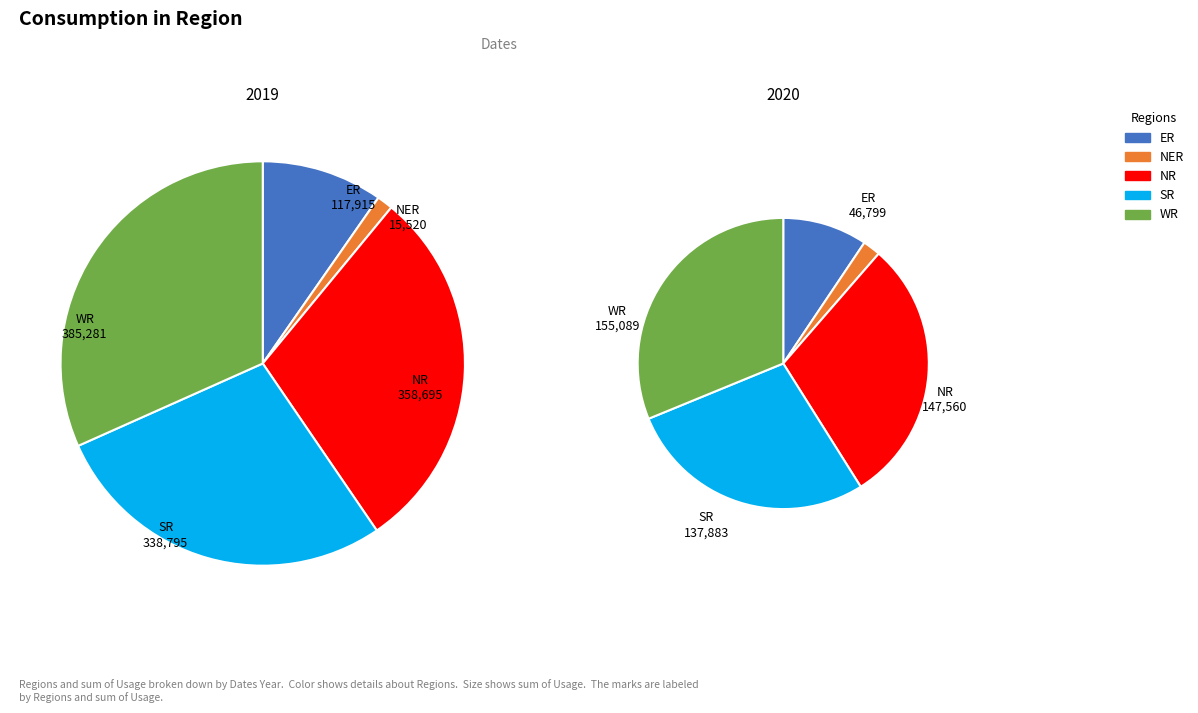

Is it true that 8 is 25% of the pie?

False